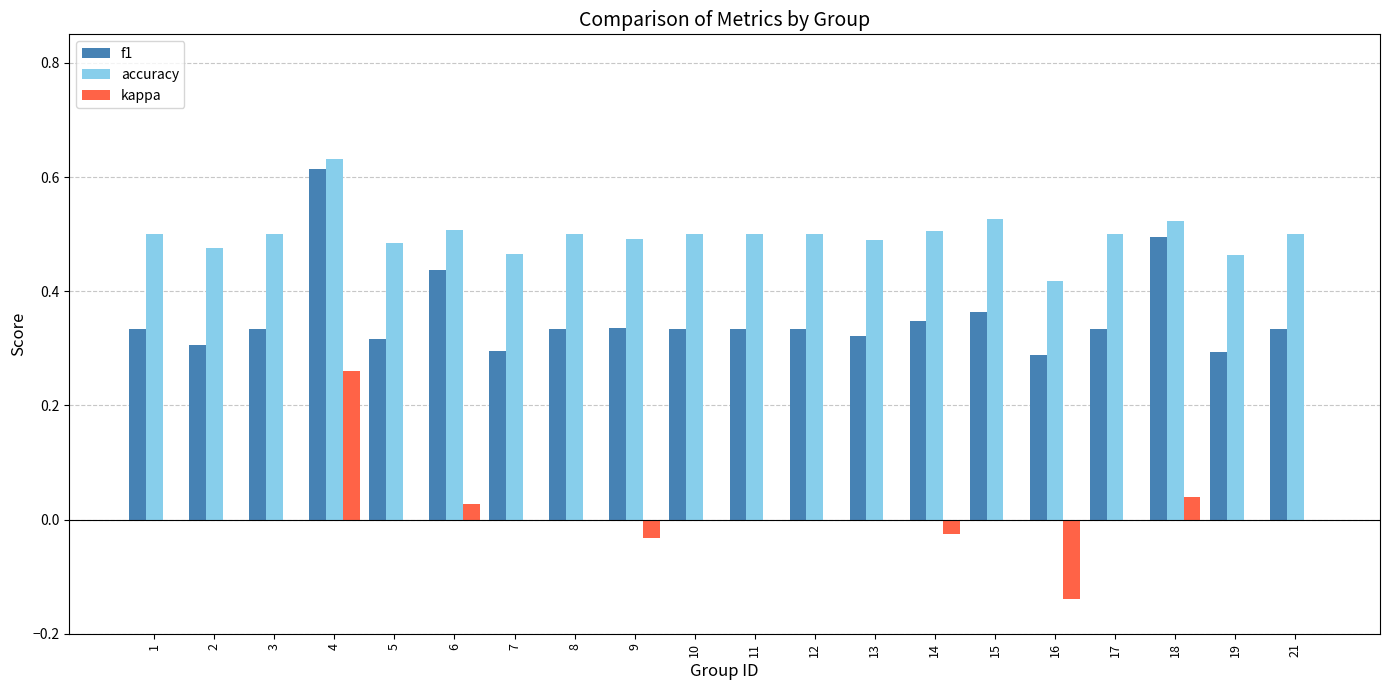

Count the number of categories in the chart.

20